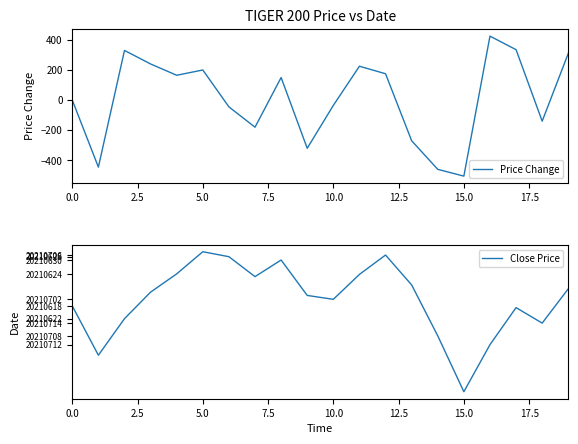

True or false: Price Change and Close Price cross at least once.

False